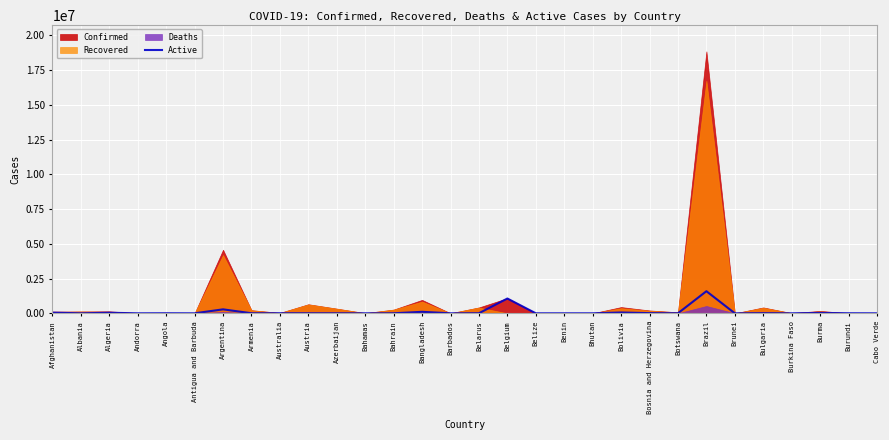

At which label is Active closest to 795138?

Belgium